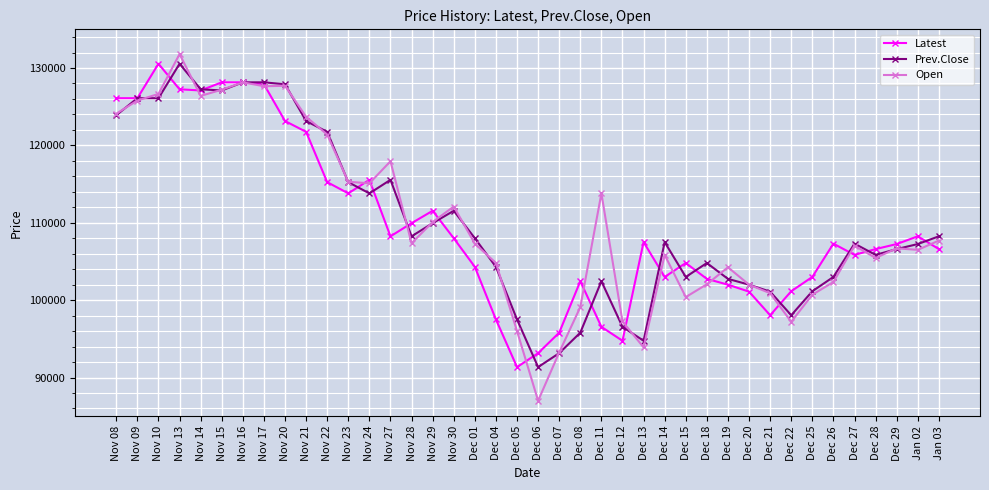

What is the total value across all series at Nov 29?

331600